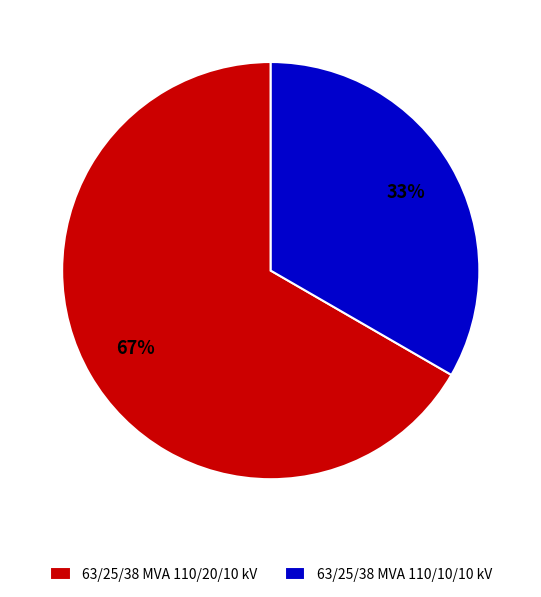

How many segments does this pie chart have?

2